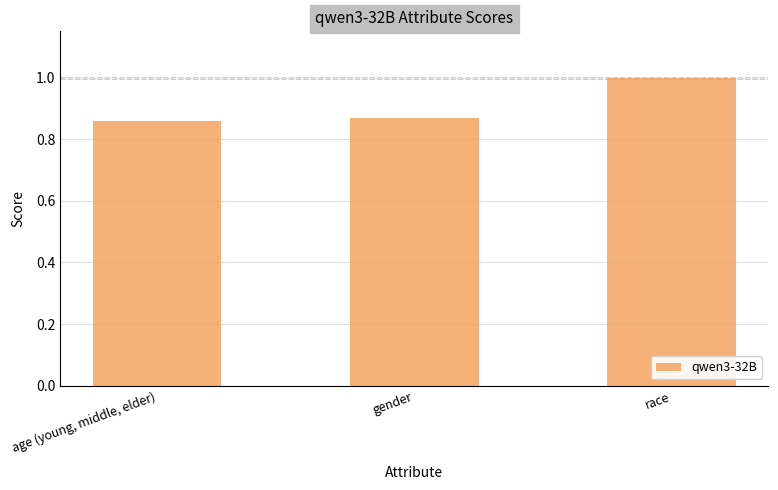

The value at race is 1.3. True or false?

False